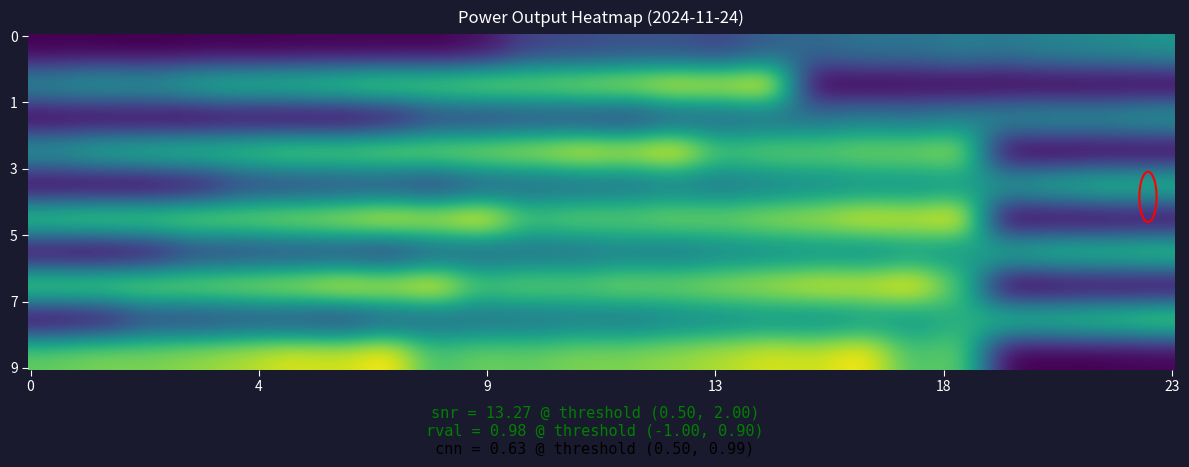

Is it true that hour_4 equals 0 at 04:41?

True